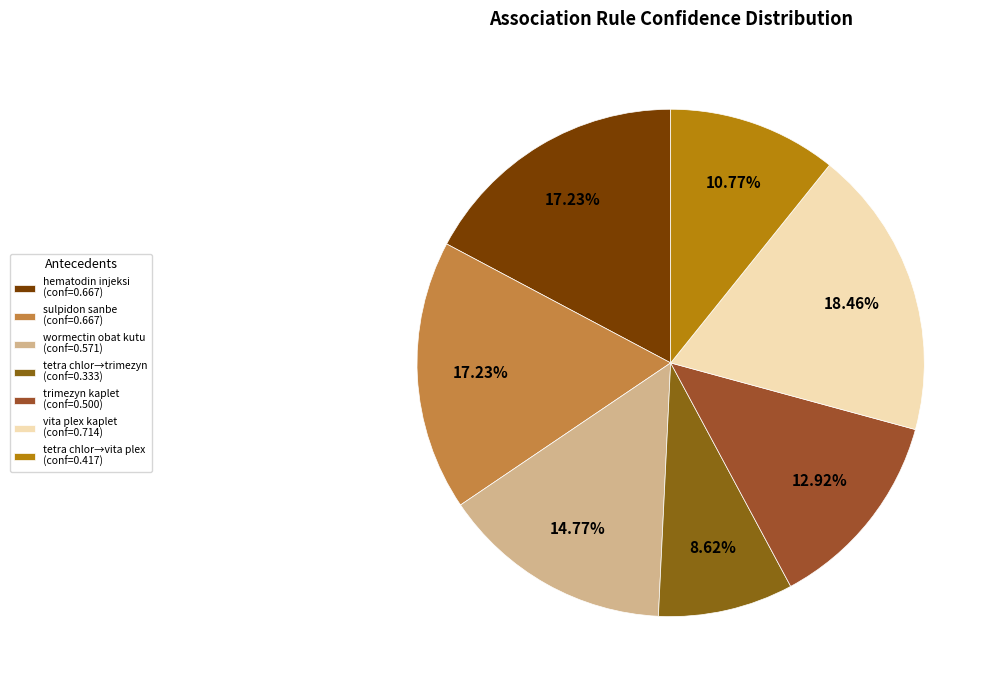

Rank the categories by value from lowest to highest.

tetra chlor (->trimezyn), tetra chlor (->vita plex), trimezyn kaplet, wormectin obat kutu, hematodin injeksi, sulpidon sanbe, vita plex kaplet